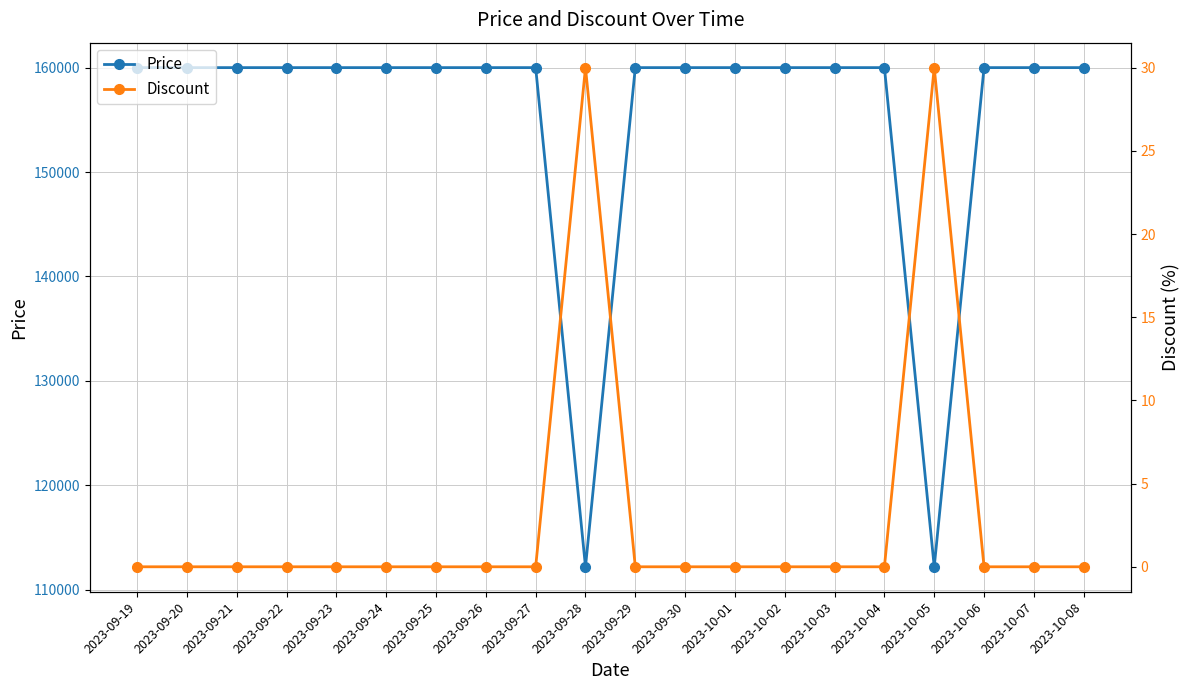

At 2023-09-26, list the series in order from smallest to largest.

Discount, Price